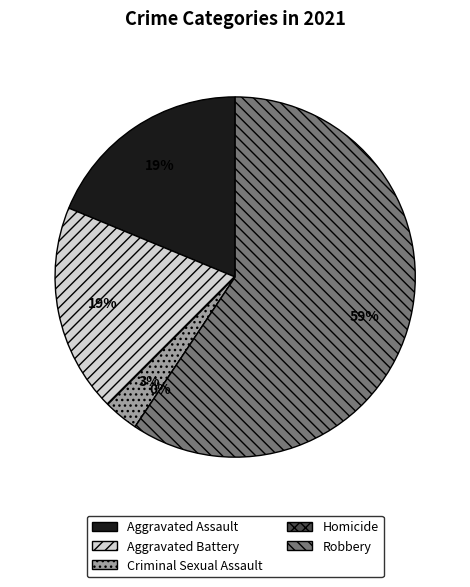

To the nearest percent, what is the difference between the Robbery and Homicide slice percentages?

59%